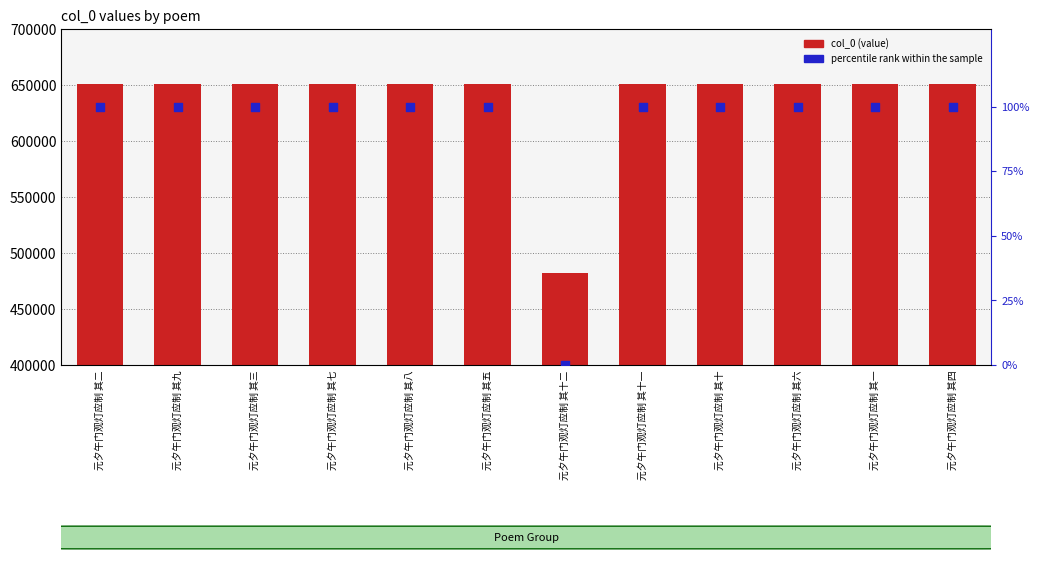

Which series has the widest spread of Y values?

col_0